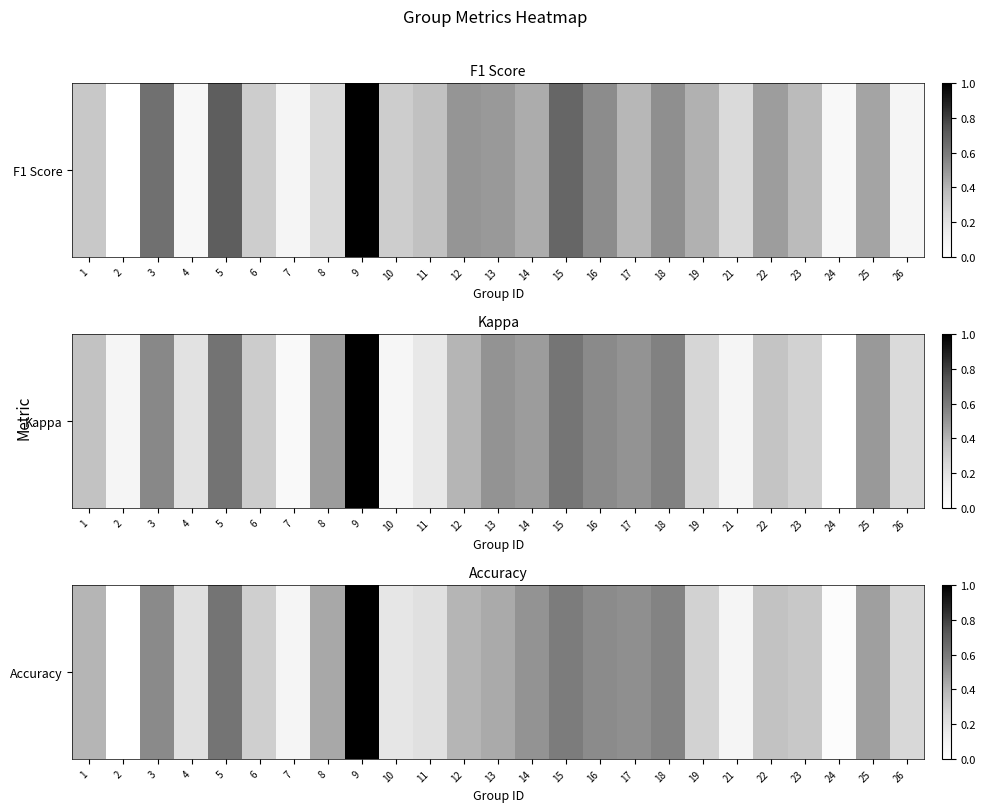

Reading left to right, extract all data points from this chart.

0.4	0.0	0.5	0.2	0.6	0.3	0.1	0.4	1.0	0.2	0.2	0.4	0.4	0.5	0.6	0.5	0.5	0.6	0.3	0.1	0.4	0.3	0.0	0.5	0.3